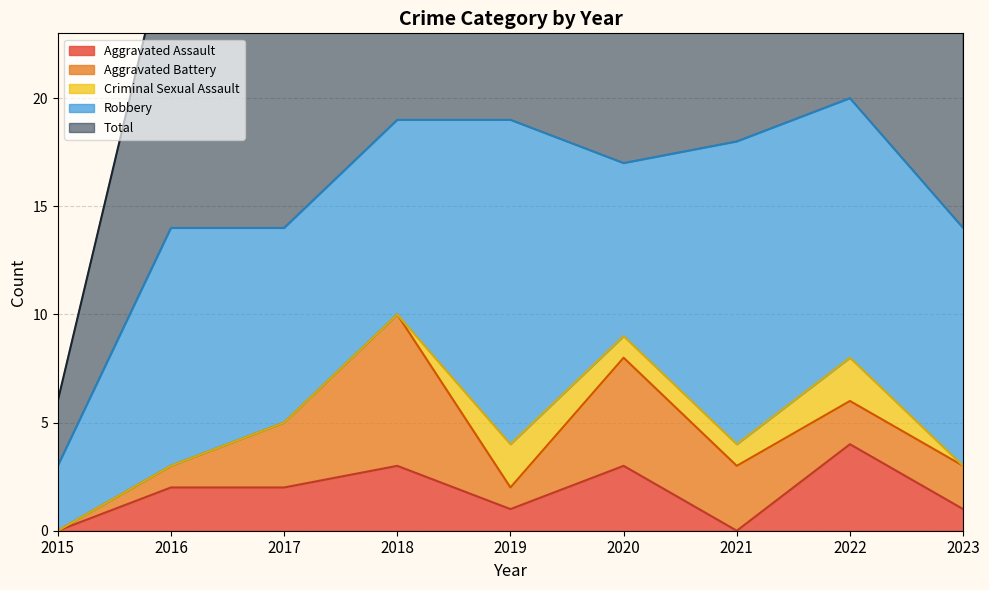

Which category has the highest value in the Aggravated Assault series?

2022